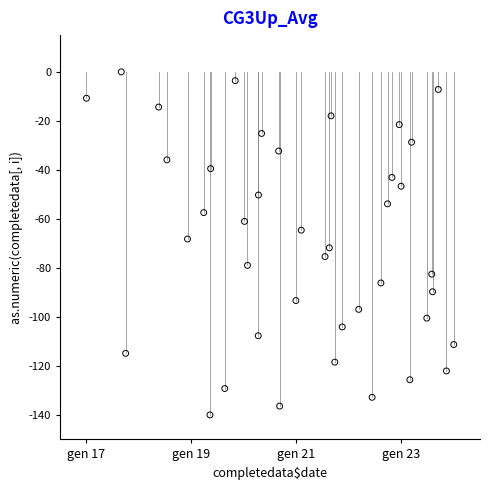

What is the range of X values (max minus min)?

7.0